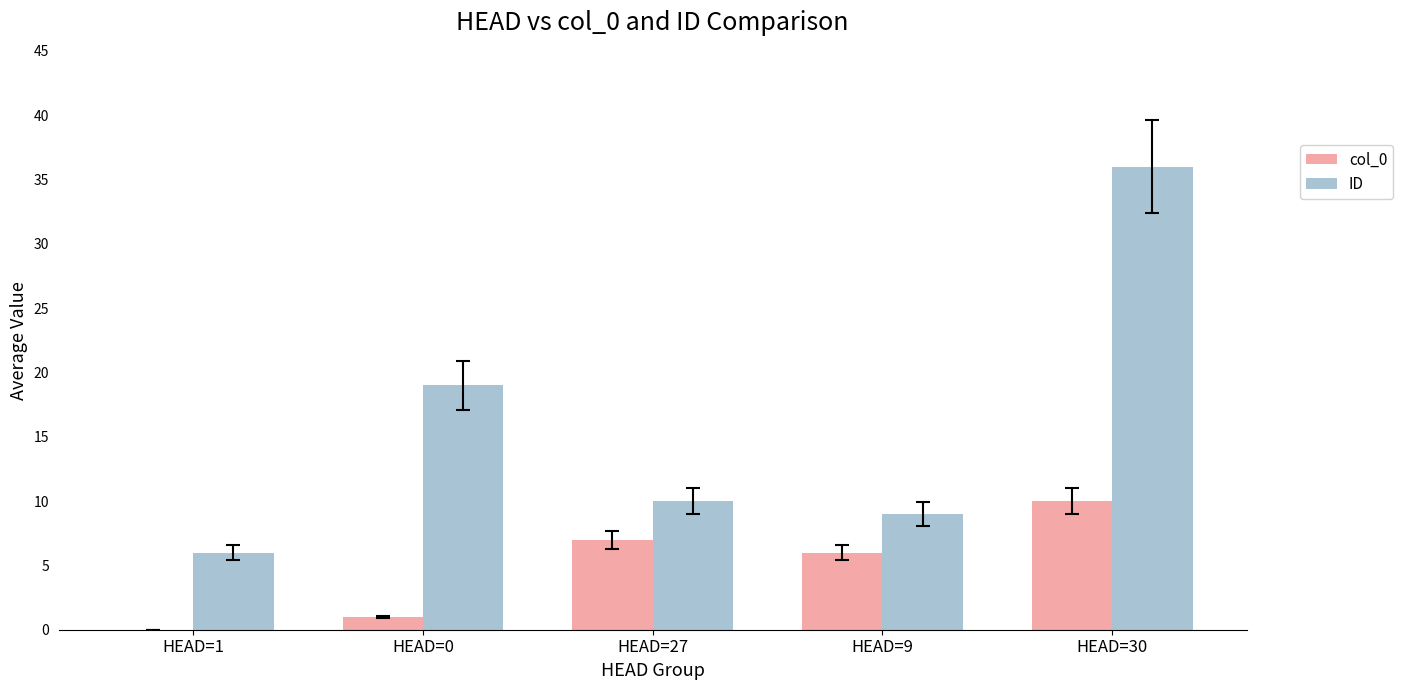

Which label corresponds to the largest value in the chart?

HEAD=30